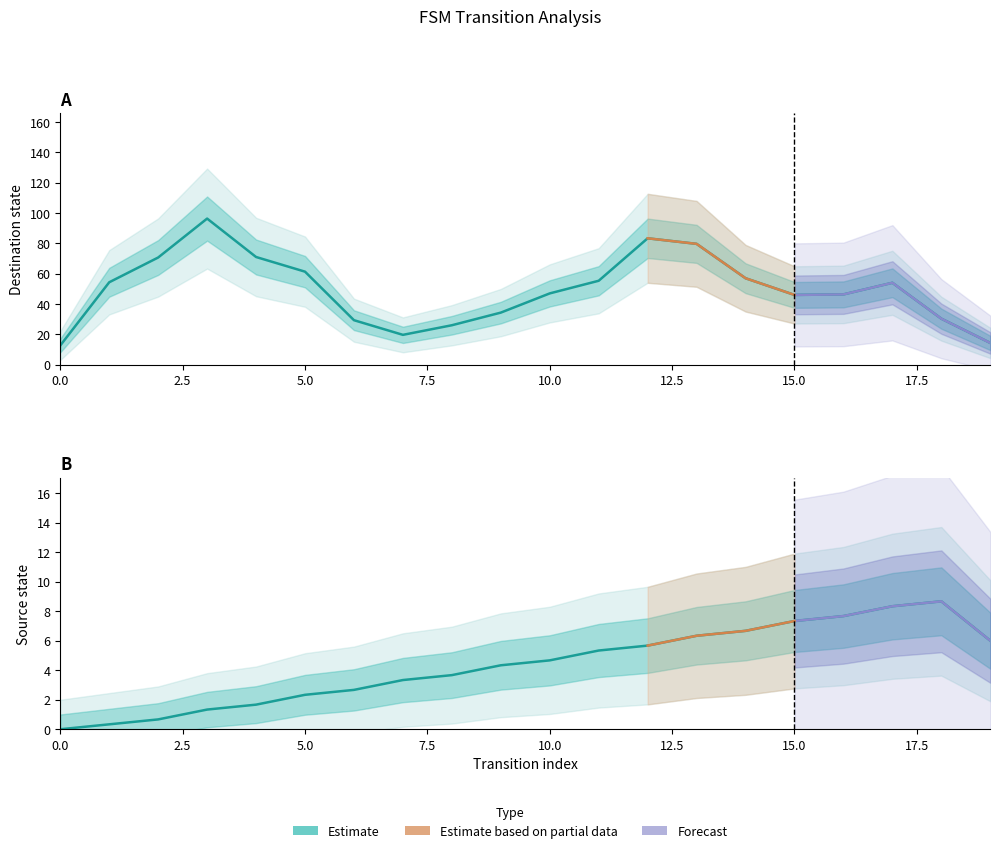

In destination_state, how many points are higher than both neighbors (excluding endpoints)?

3